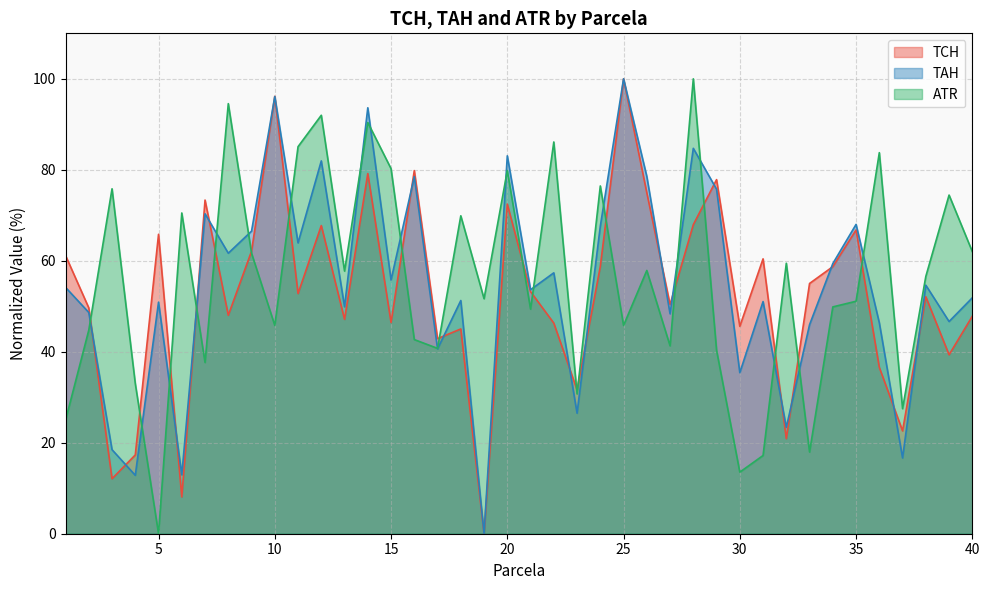

How many values in the TAH series exceed 54?

20